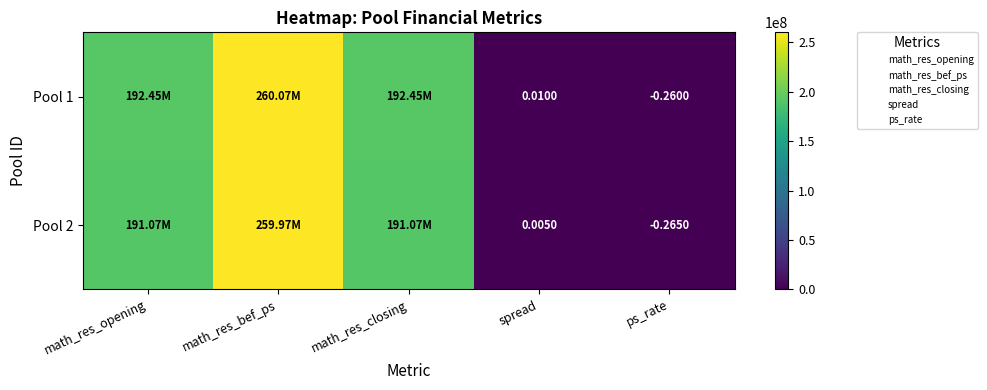

Rank the series at spread from highest to lowest value.

Pool 1, Pool 2